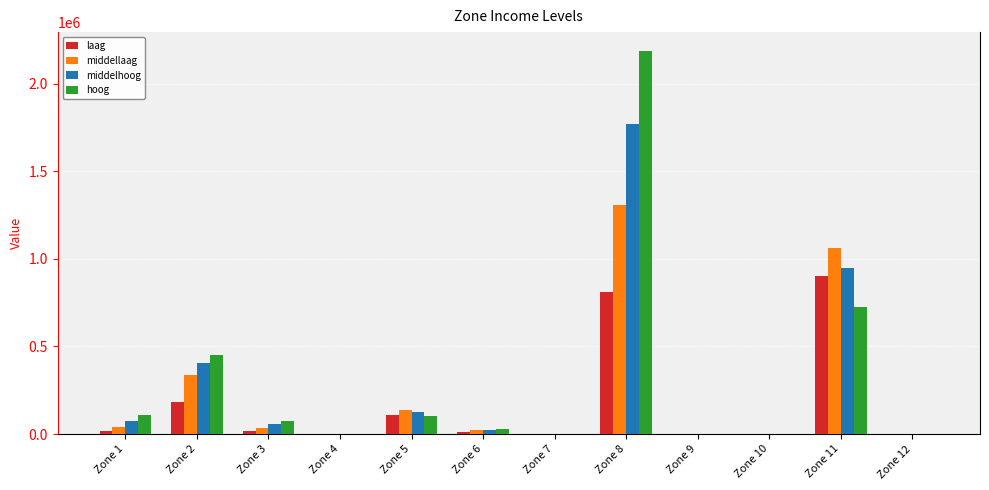

Which series has the widest spread of values?

hoog